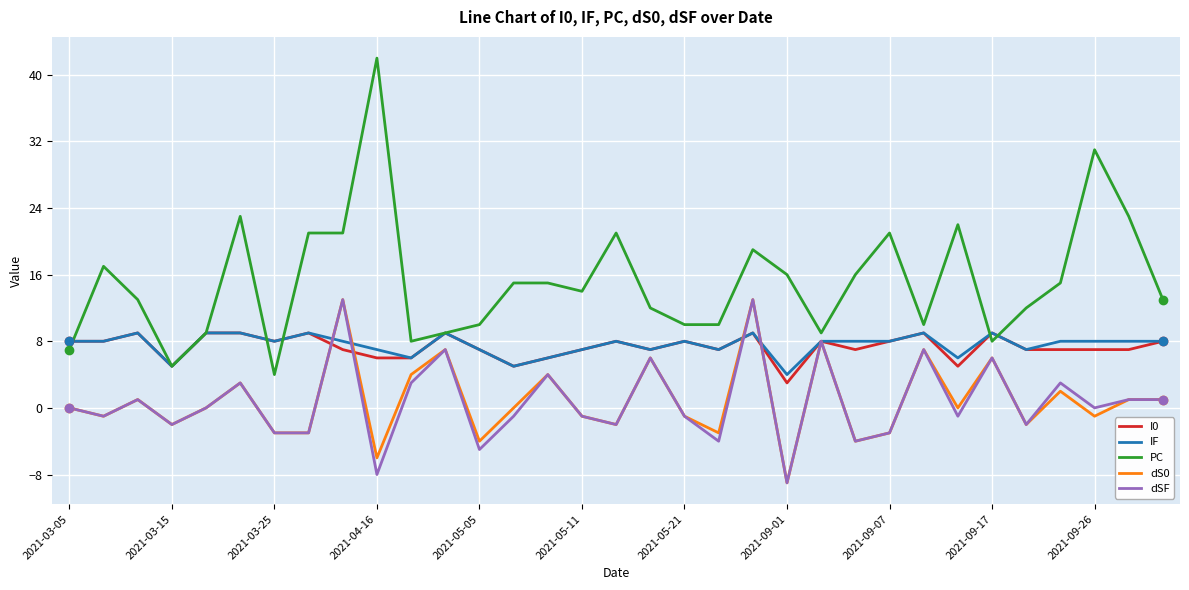

Which series has the widest spread of values?

PC